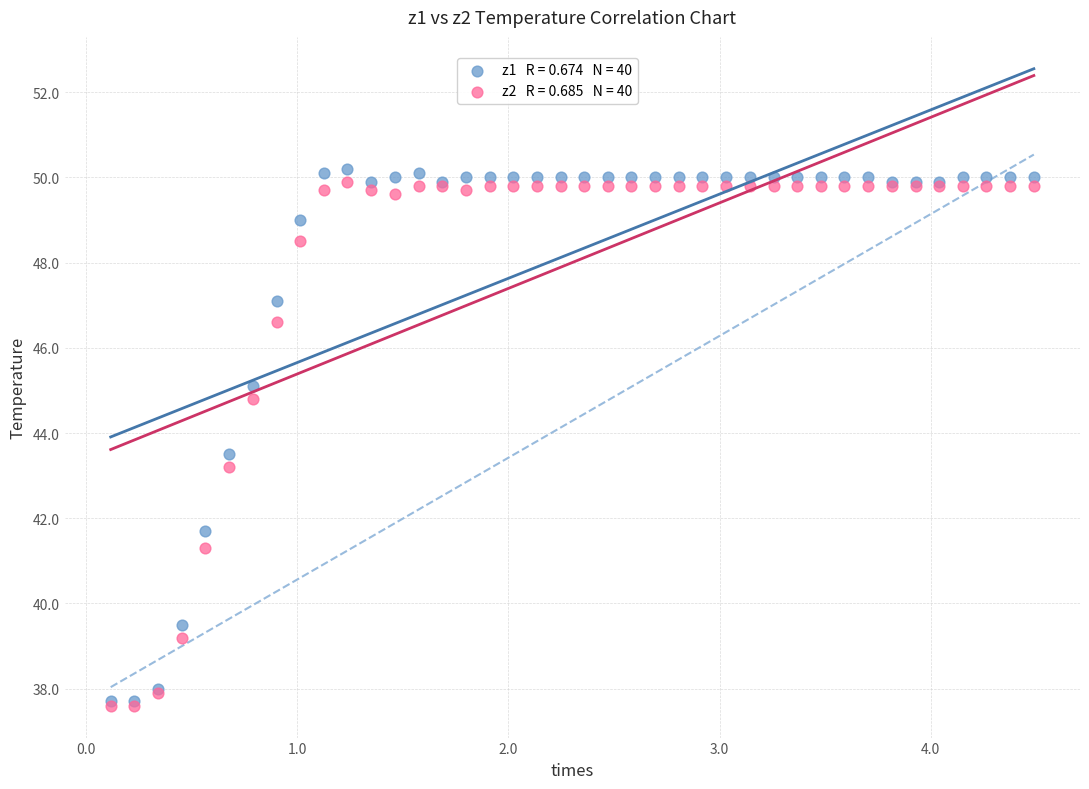

Across all series, what Y value is closest to 43?

43.2